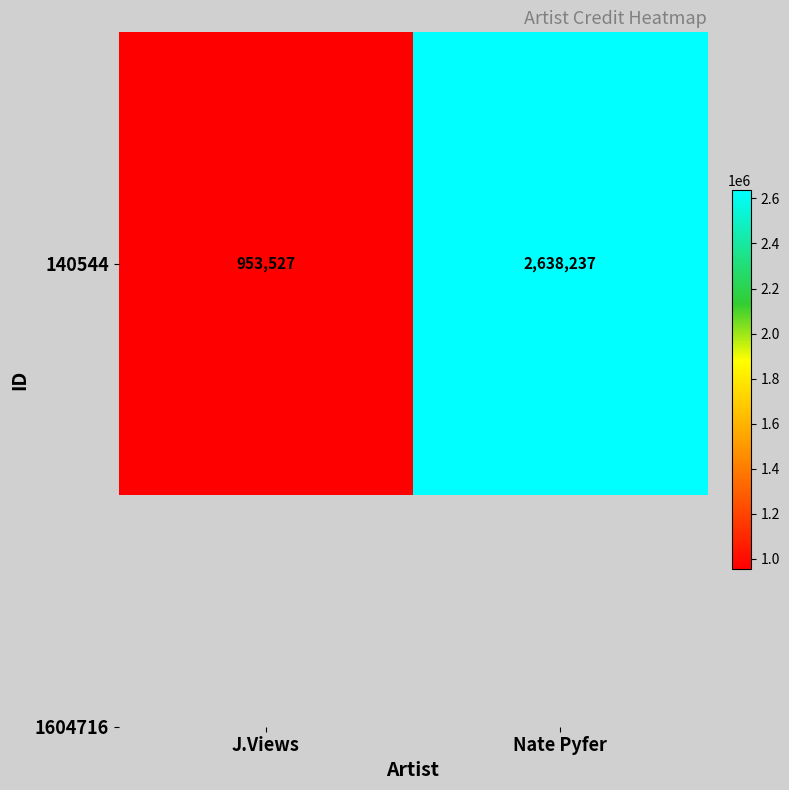

What is the sum of the values at Nate Pyfer and J.Views?

3591764